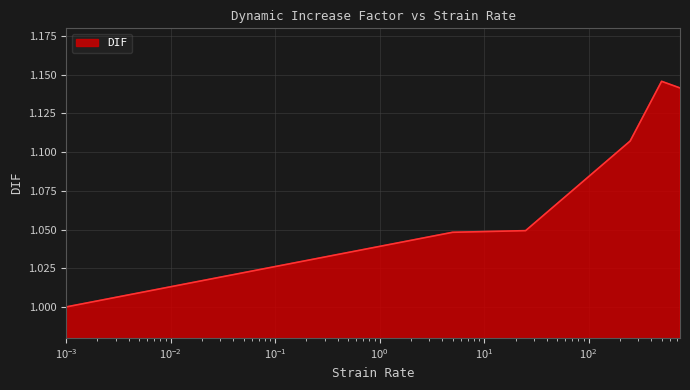

True or false: the data has more than 2 interior local peaks.

False